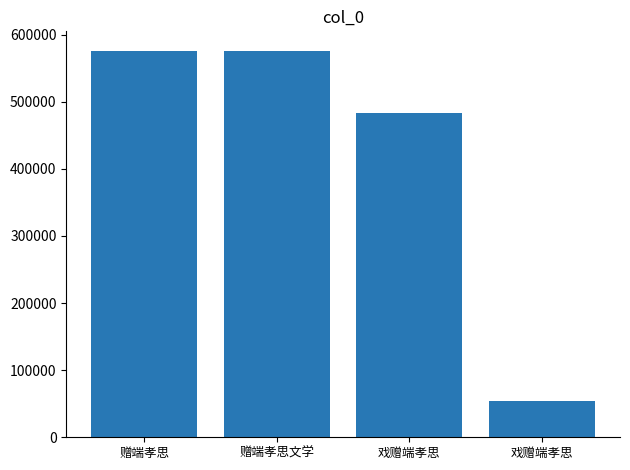

What is the greatest value displayed?

575986